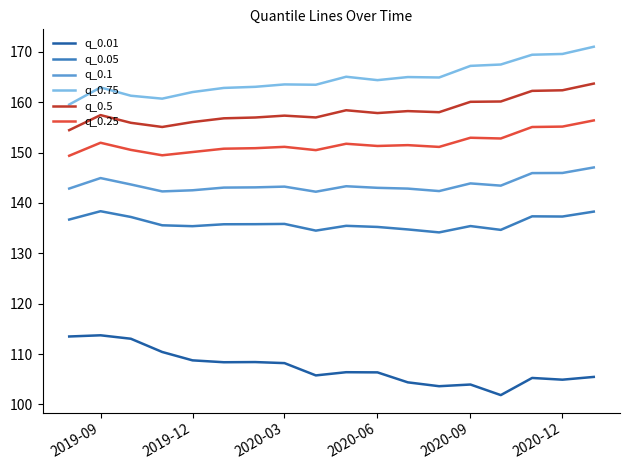

List the series in order of their peak value, lowest first.

q_0.01, q_0.05, q_0.1, q_0.25, q_0.5, q_0.75